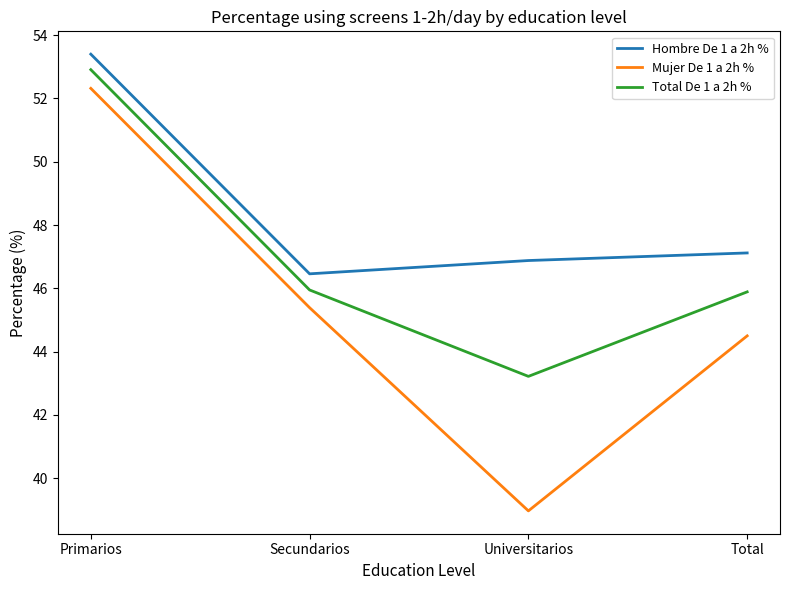

What is the difference between the second highest and second lowest values in the Hombre De 1 a 2h % series?

0.2